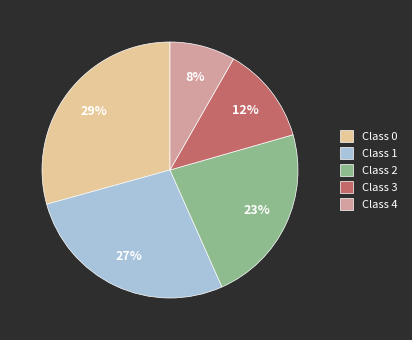

How many segments does this pie chart have?

5